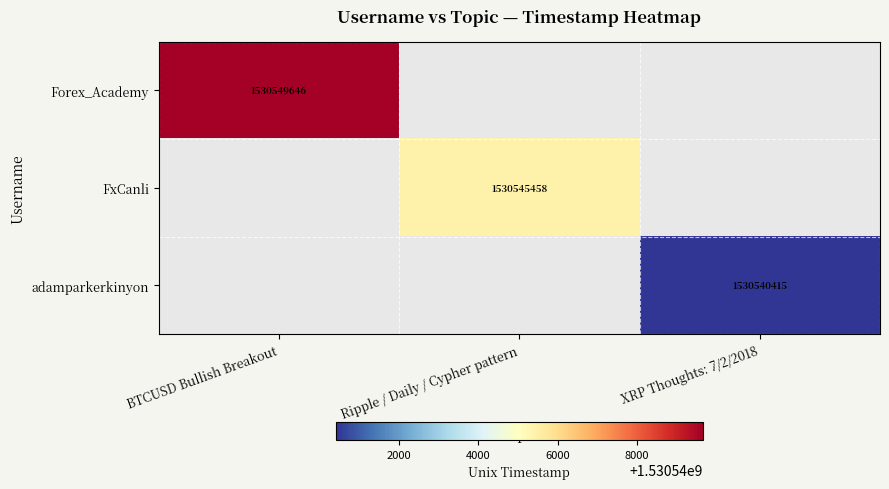

Is it true that Forex_Academy equals 1530549646 at BTCUSD Bullish Breakout?

True